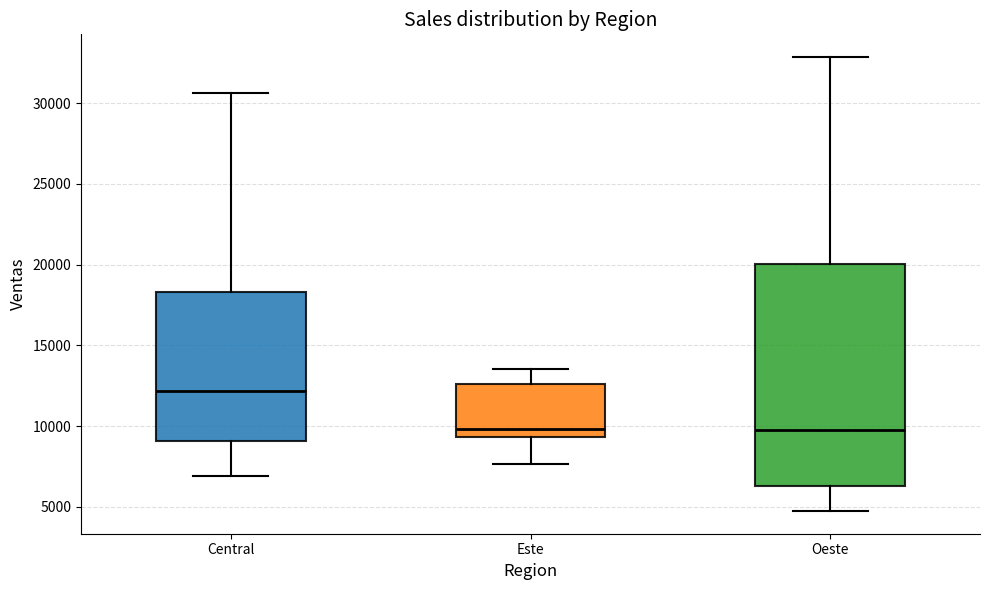

Which box has the highest median line?

Central